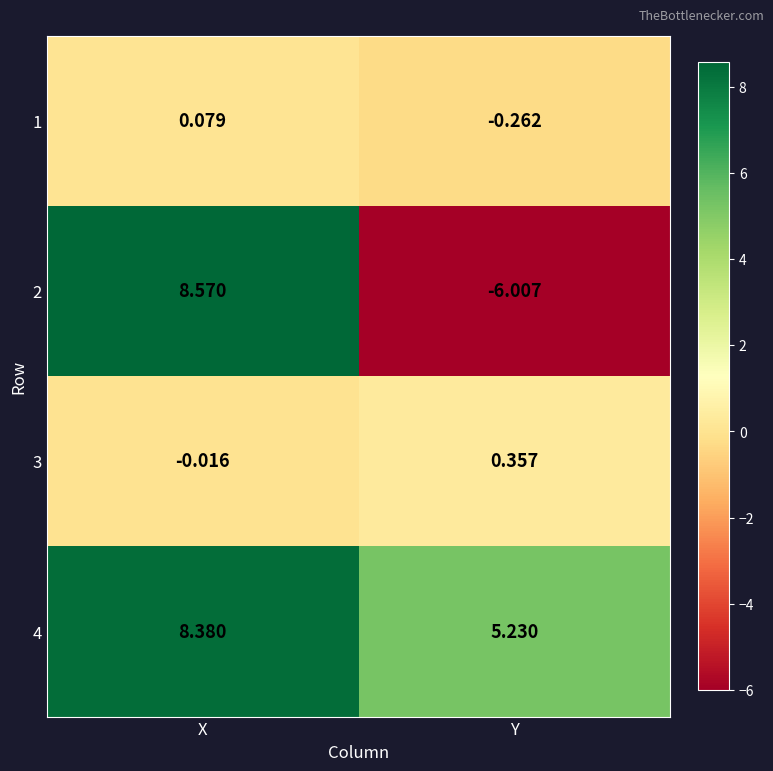

Is the value of 3 at Y greater than the value of 1 at X?

Yes